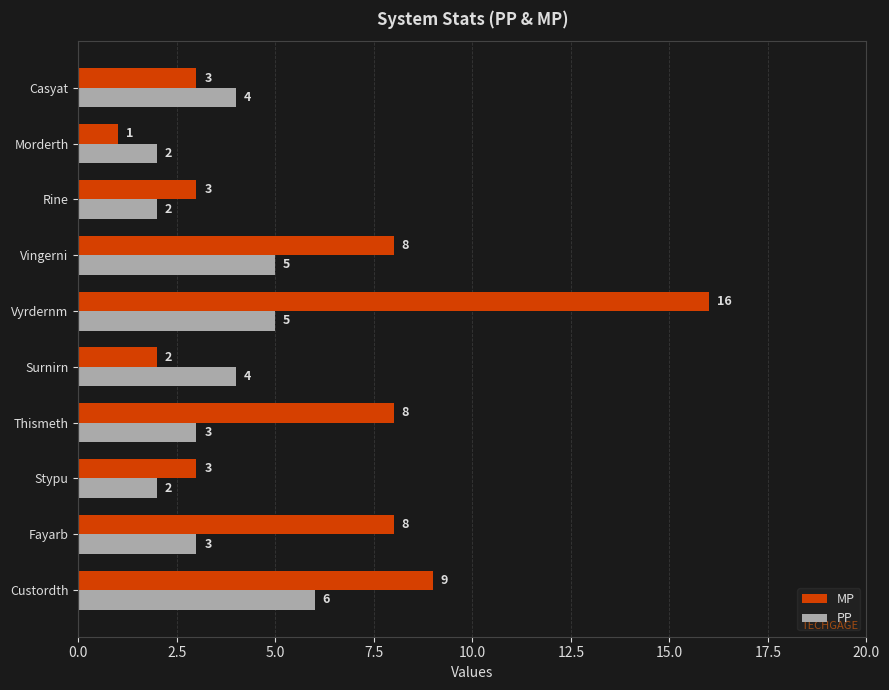

The value of MP at Thismeth is 4. True or false?

False